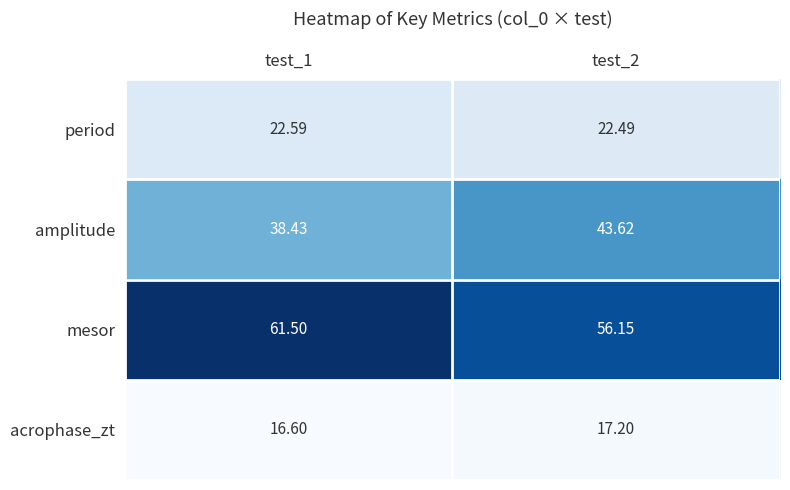

Rank the series by their maximum value, from lowest to highest.

acrophase_zt, period, amplitude, mesor